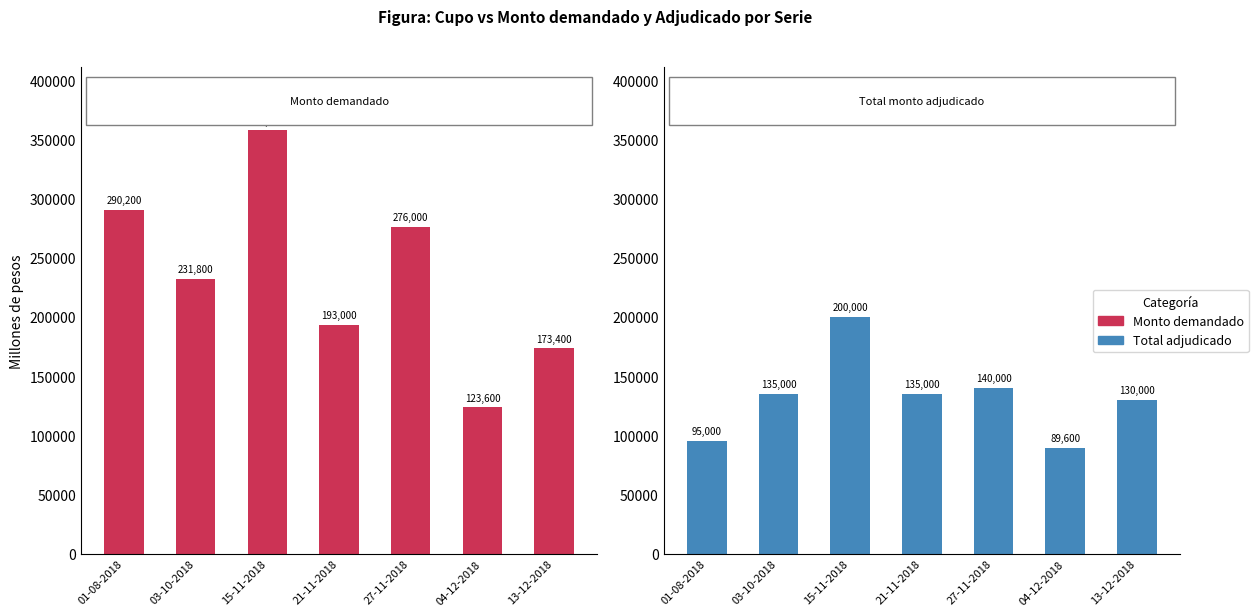

Reading left to right, what are all the values shown in this chart?

Monto demandado (millones de pesos): 01-08-2018=290200	03-10-2018=231800	15-11-2018=357400	21-11-2018=193000	27-11-2018=276000	04-12-2018=123600	13-12-2018=173400
Total monto adjudicado (millones de pesos): 01-08-2018=95000	03-10-2018=135000	15-11-2018=200000	21-11-2018=135000	27-11-2018=140000	04-12-2018=89600	13-12-2018=130000